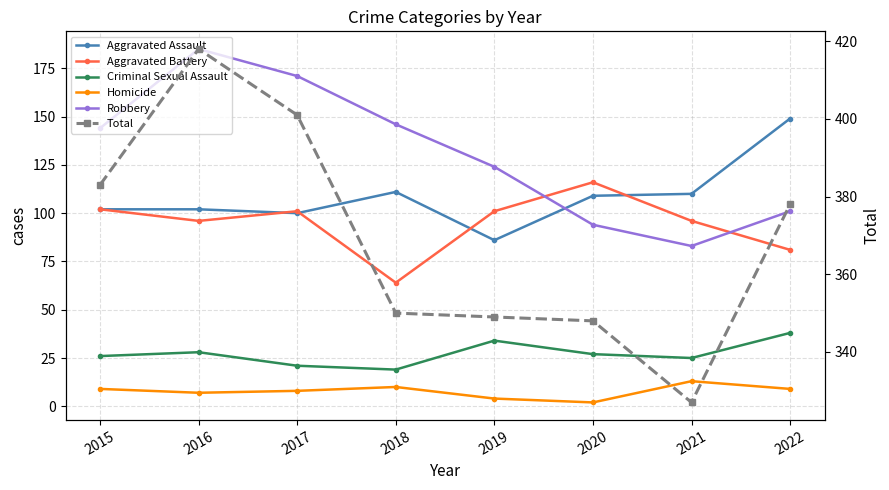

At which category does Robbery reach its first local peak?

2016